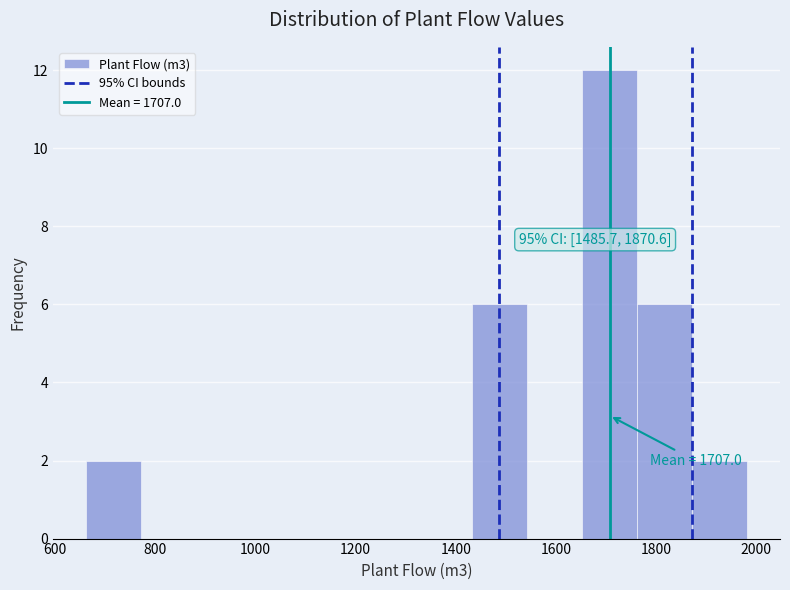

Which range on the x-axis has the tallest bar?

1660 to 1760